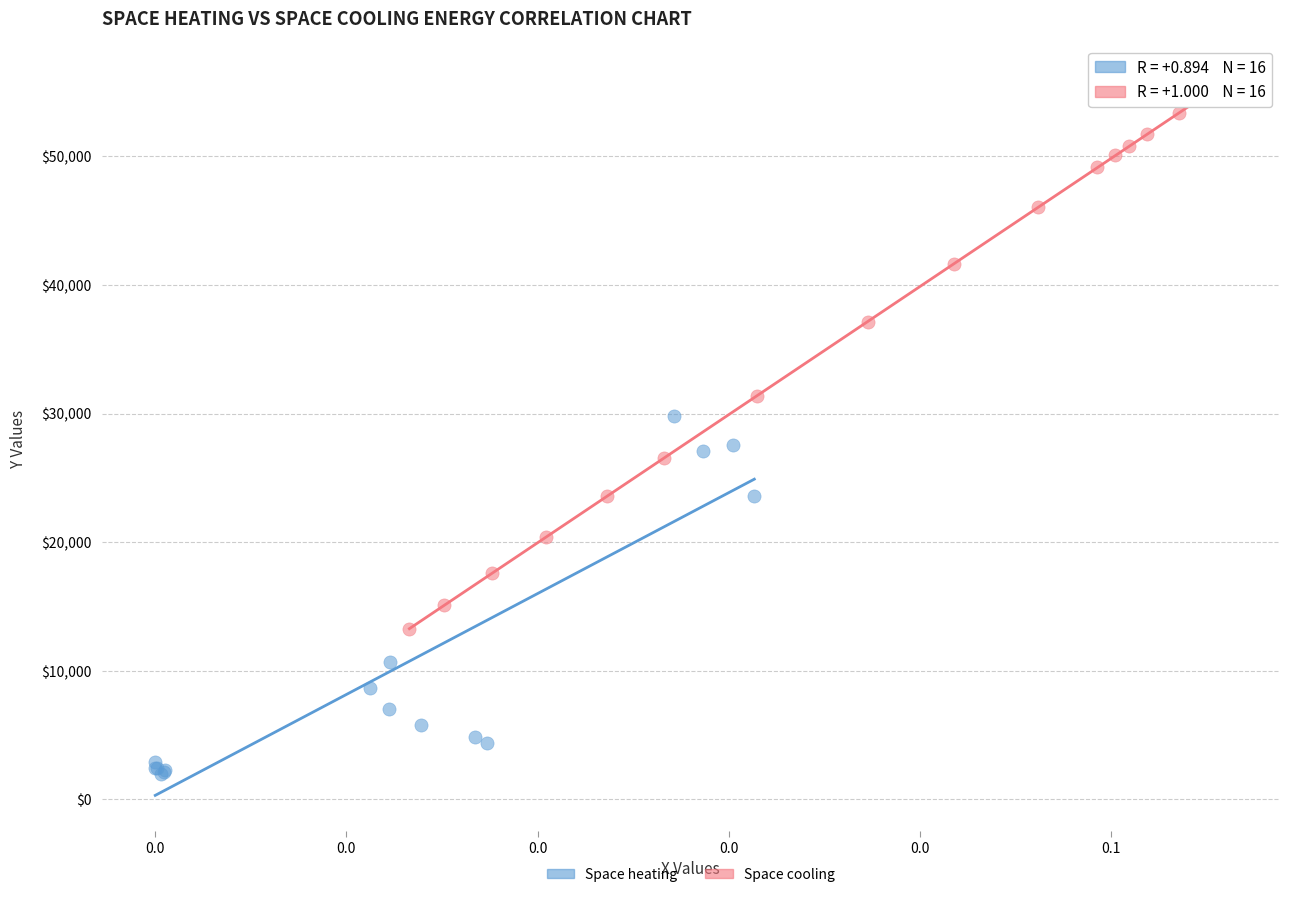

Which series reaches the maximum Y coordinate?

Space cooling